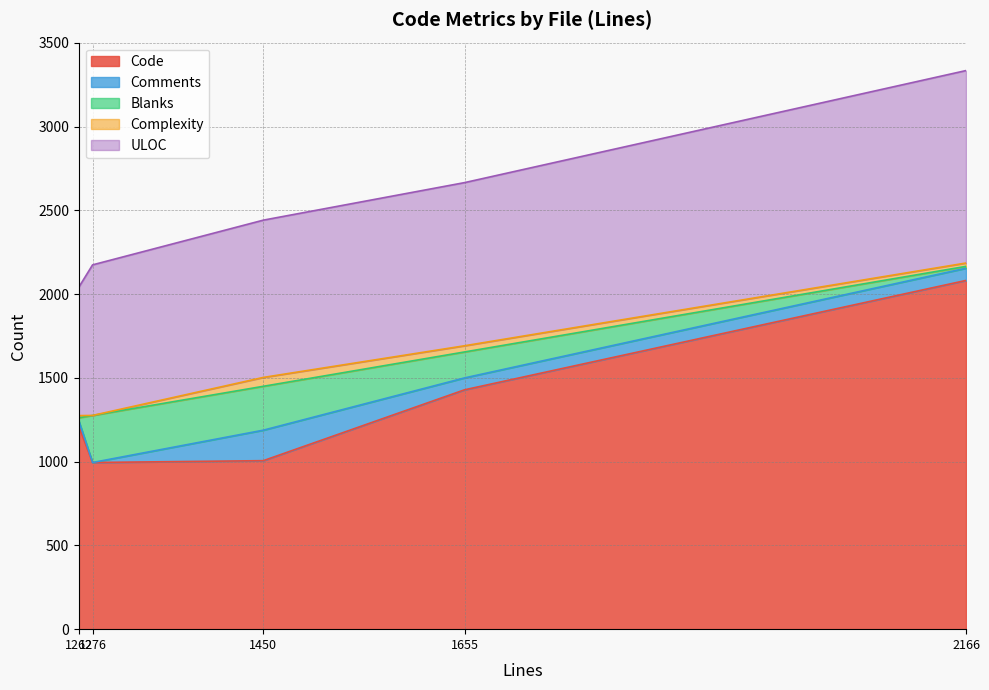

The ULOC series shows 374 at 1276. True or false?

False